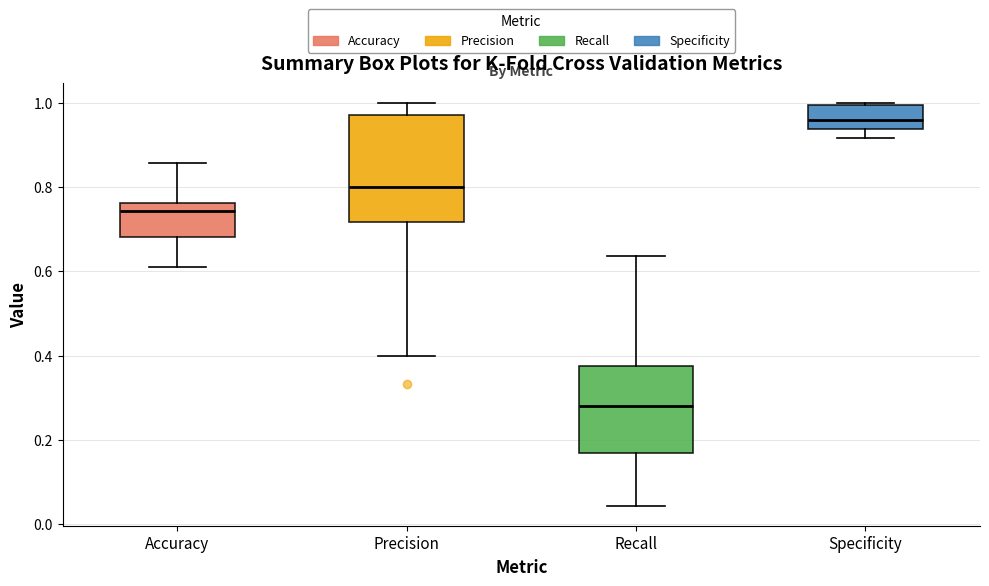

Comparing the boxes themselves (not the whiskers), which one is the tallest?

Precision